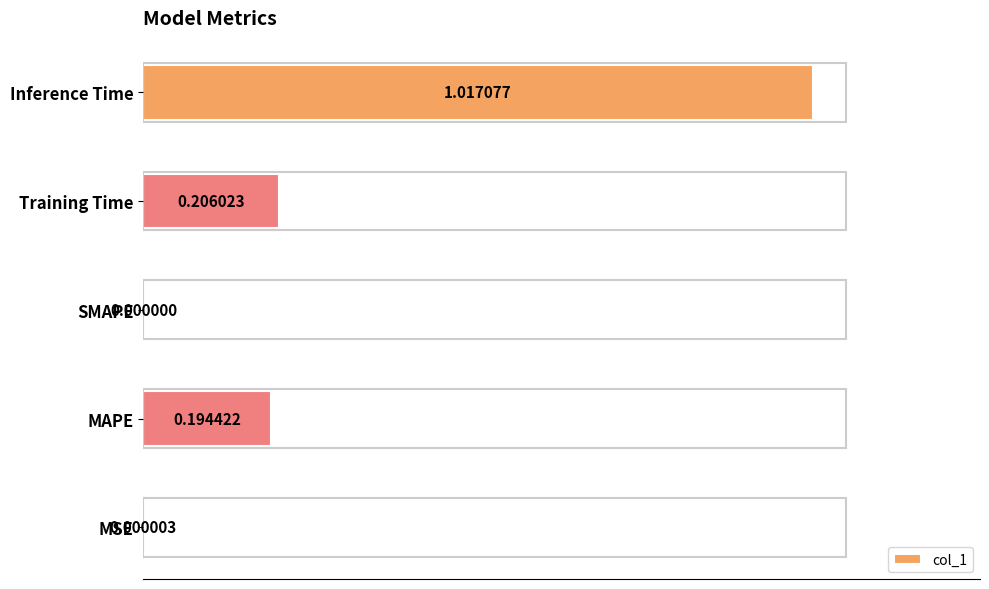

Which label corresponds to the largest value in the chart?

Inference Time